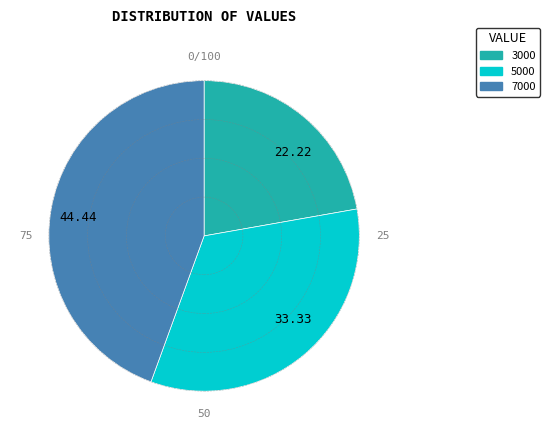

Combined, do 44.44 and 22.22 account for over 50%?

Yes